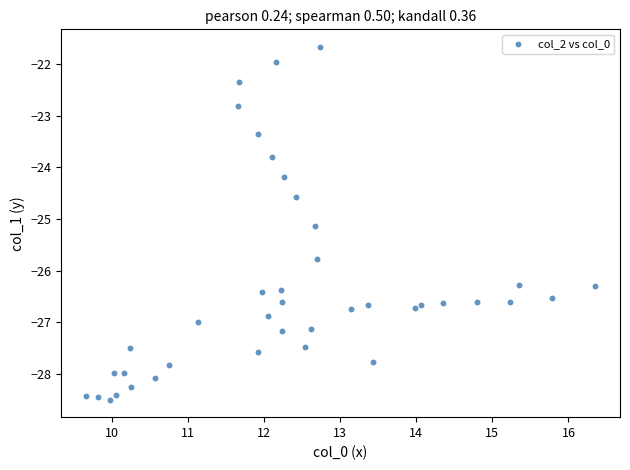

What is the range of Y values (max minus min)?

6.8